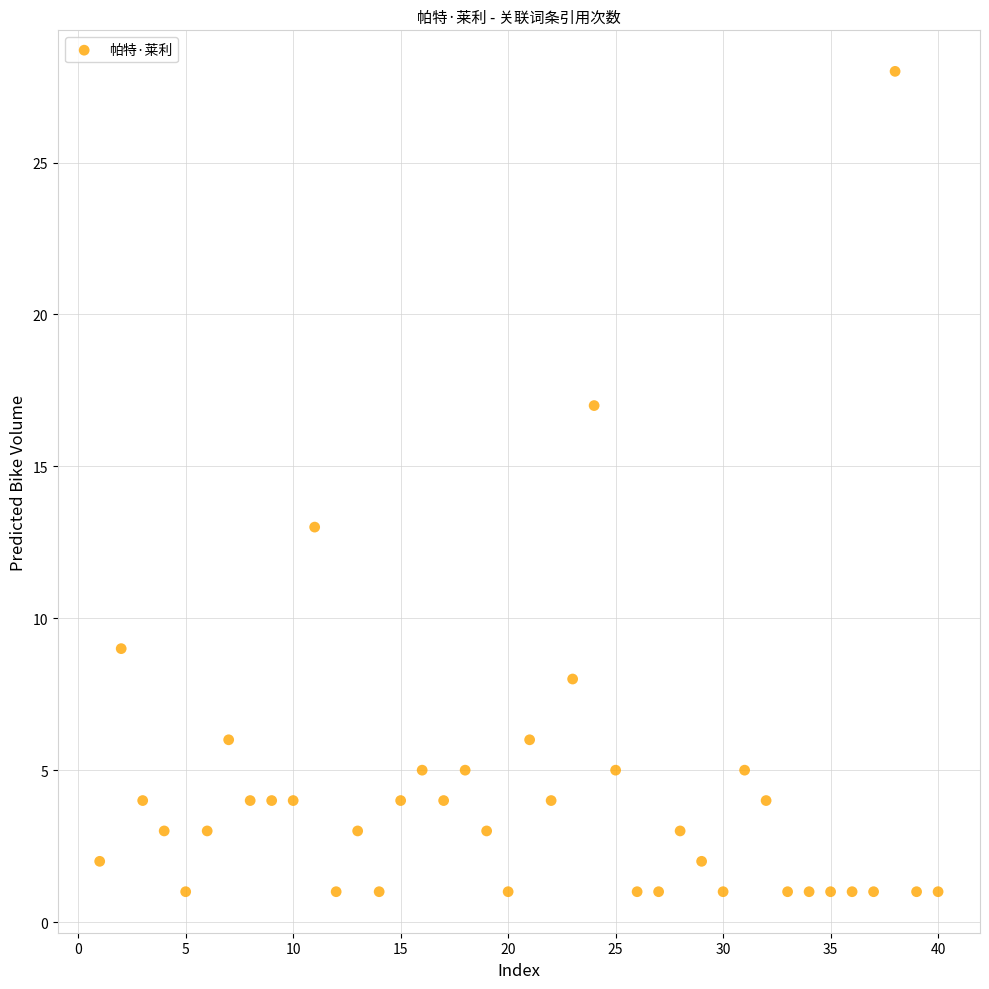

What is the range of Y values (max minus min)?

27